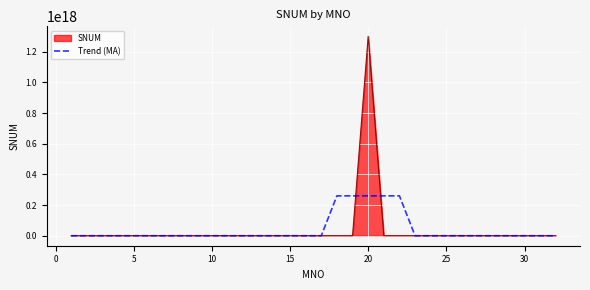

Which series has the widest spread of values?

SNUM